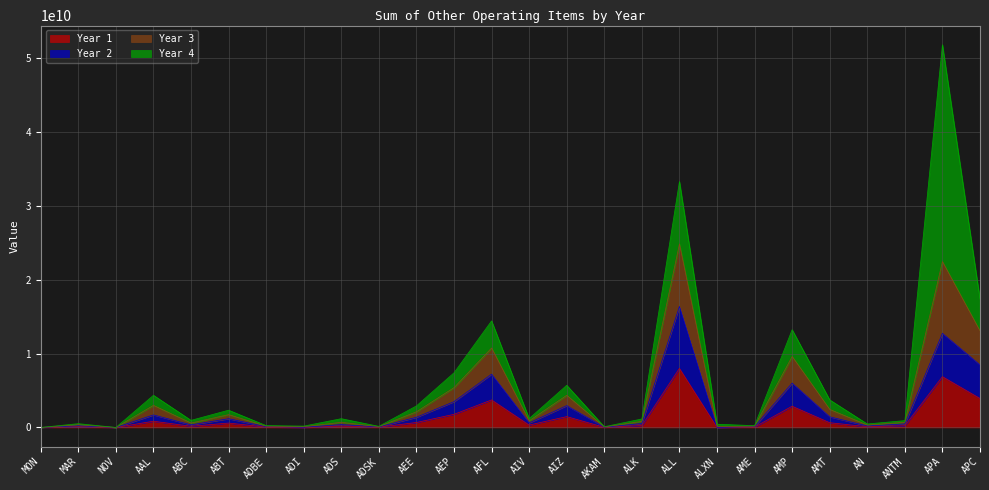

At which category is the sum across all series the highest?

APA